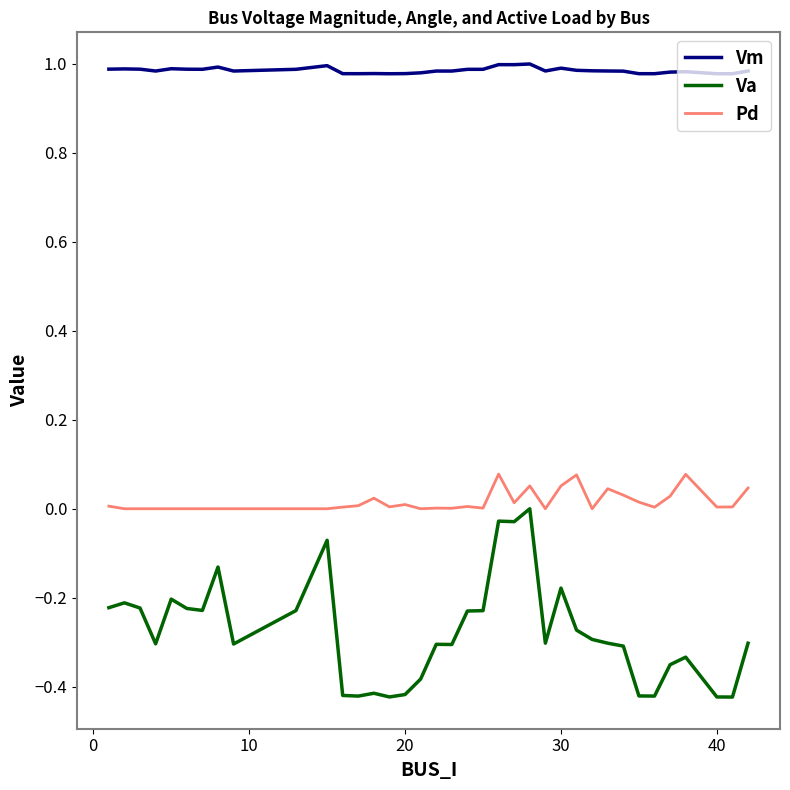

Which series has the largest total across all categories?

Vm